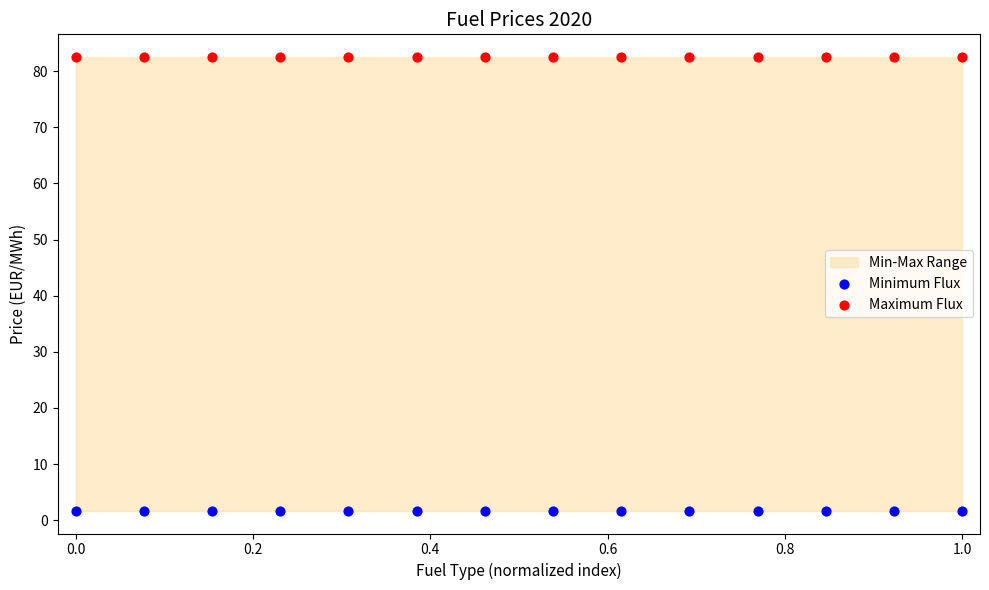

Which series reaches the minimum Y coordinate?

Minimum Flux